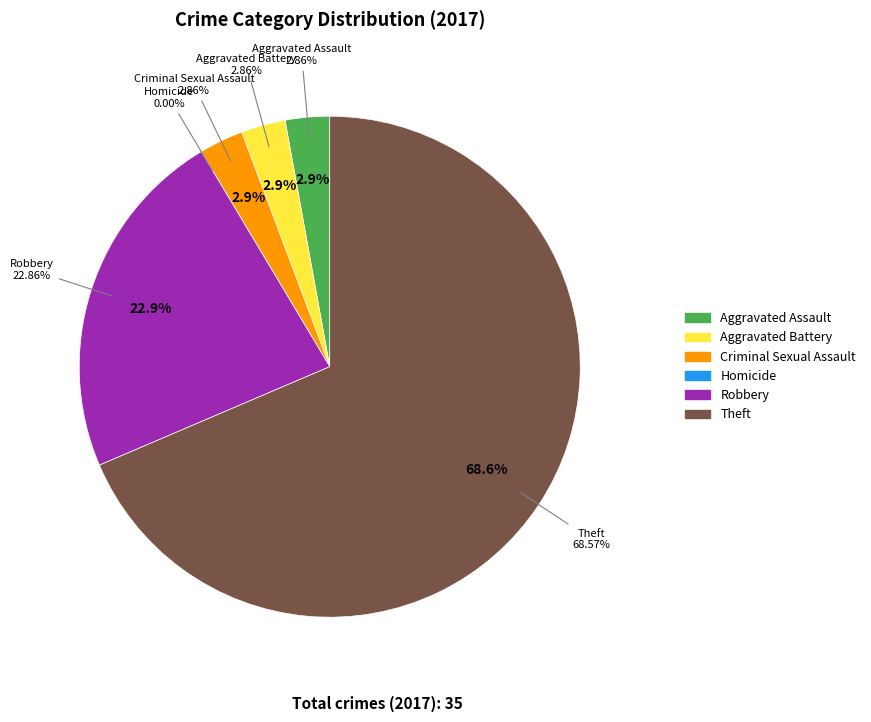

To the nearest percent, what is the combined percentage of Aggravated Battery and Theft?

71%